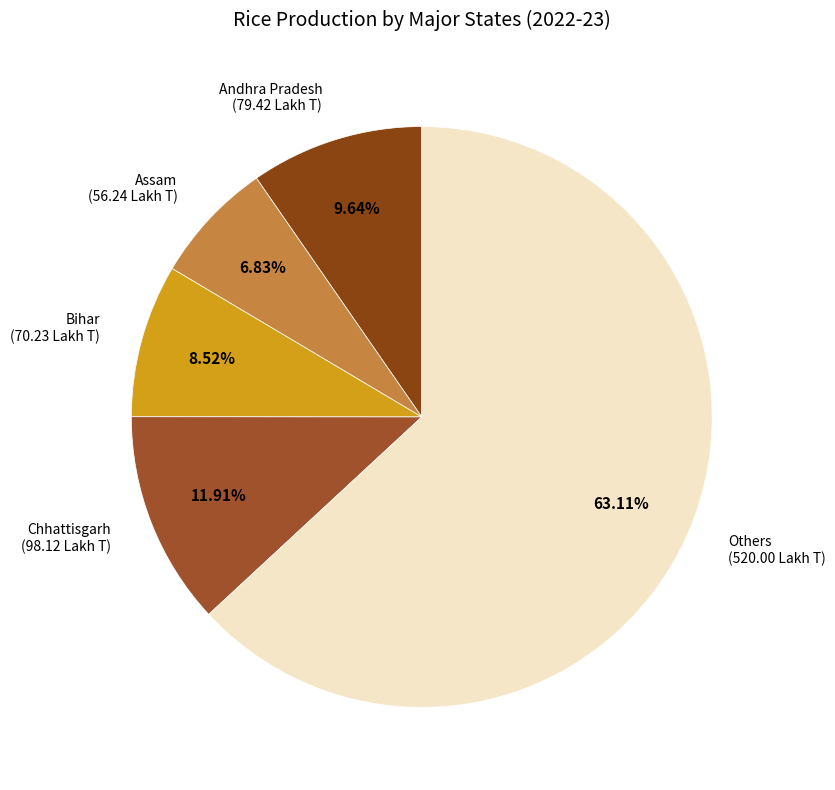

Rank the categories by value from highest to lowest.

Others, Chhattisgarh, Andhra Pradesh, Bihar, Assam